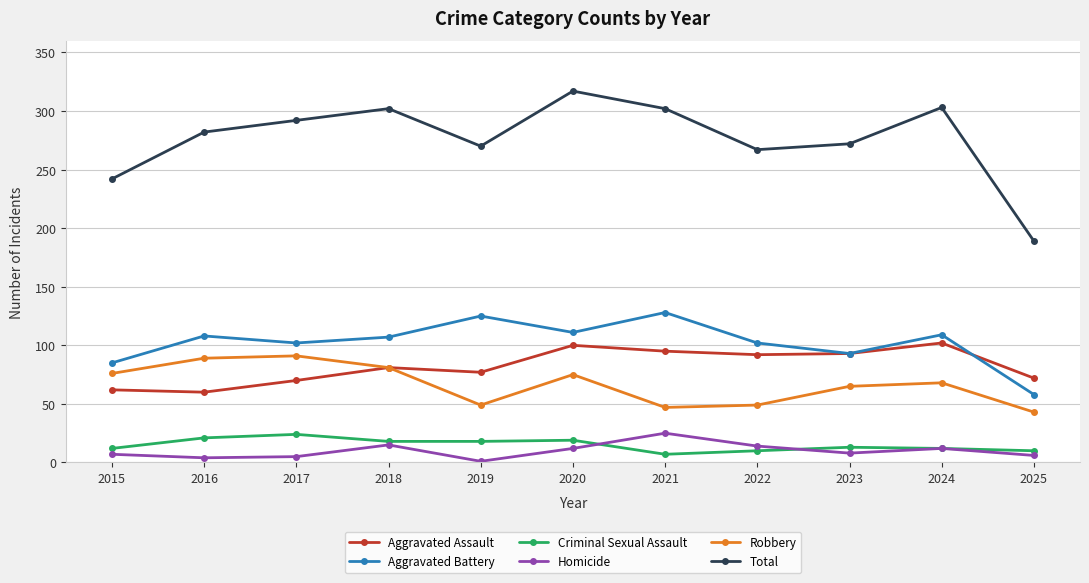

How many data points in Aggravated Battery are less than 107?

5